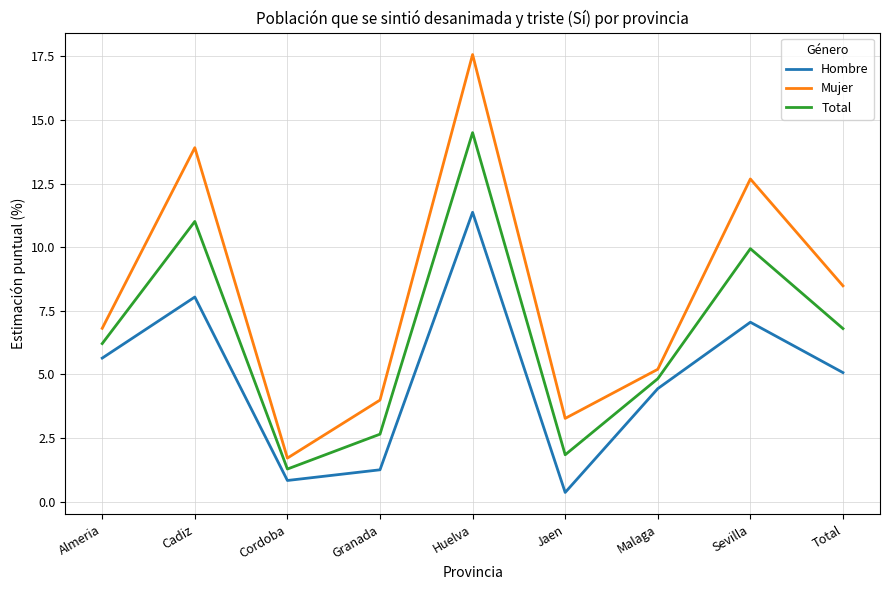

True or false: Mujer and Total cross at least once.

False